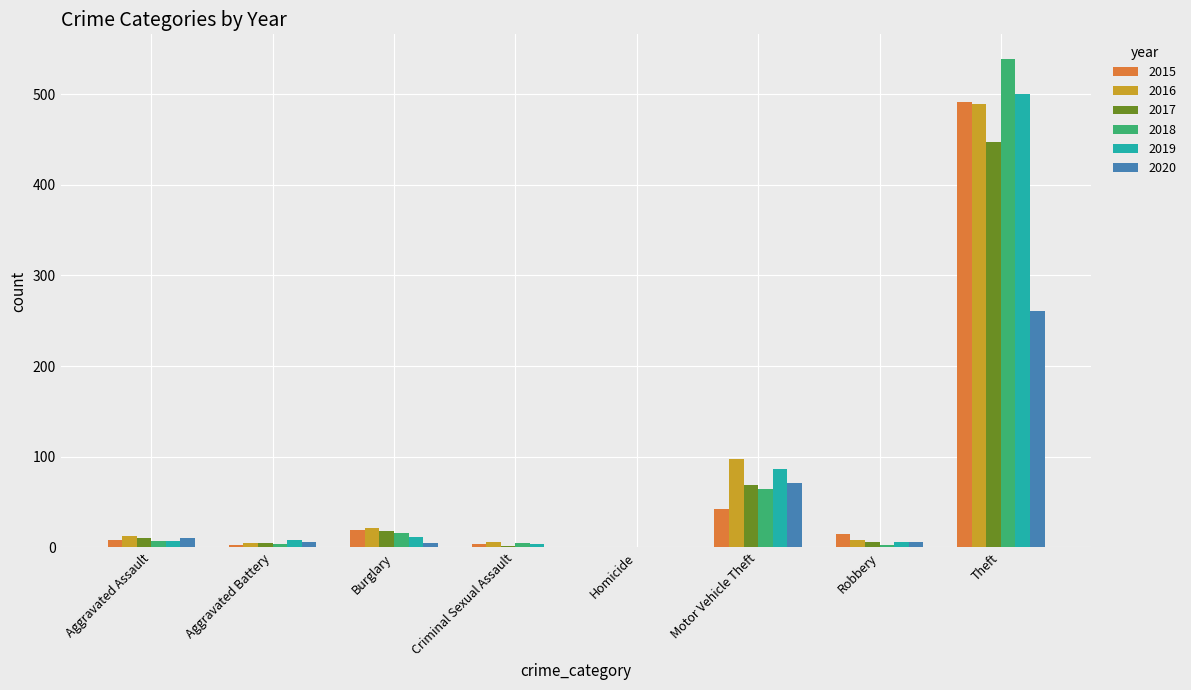

What is the sum of all 2020 values?

361